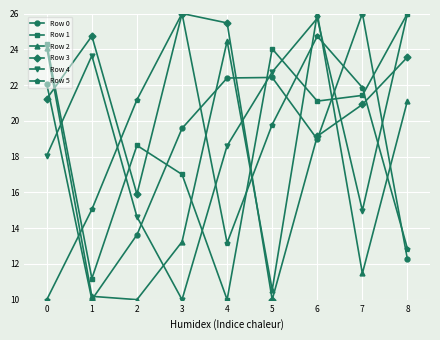

True or false: Row 1 and Row 5 intersect in this chart.

True